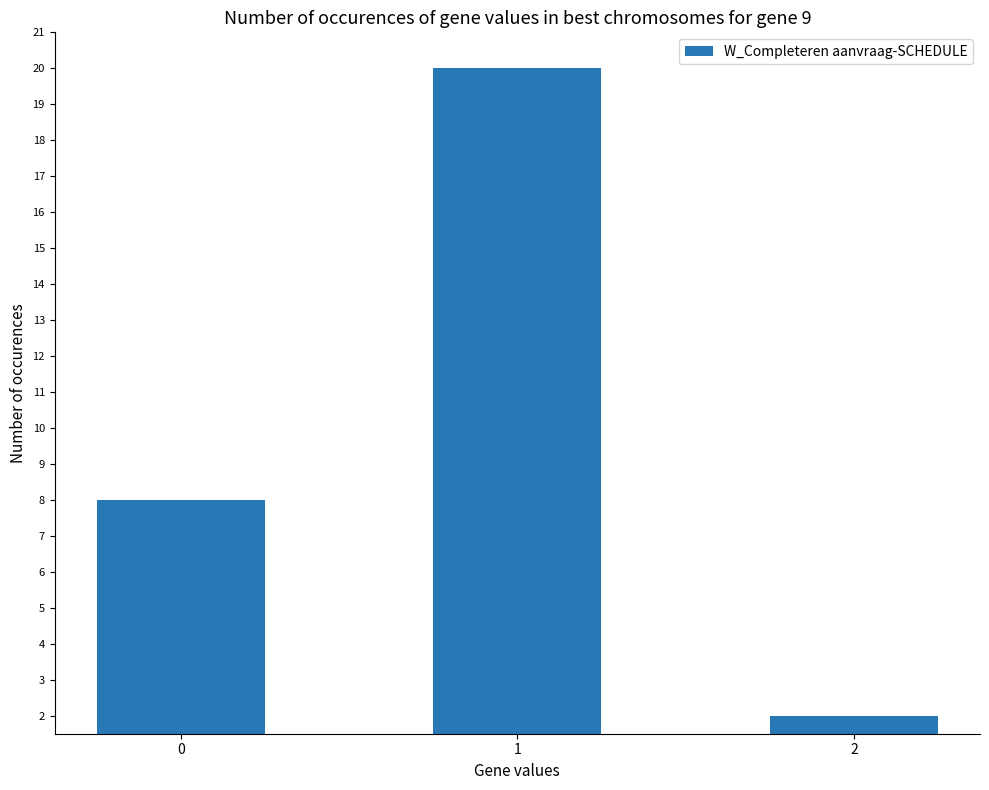

What is the difference between the second highest and minimum values?

6